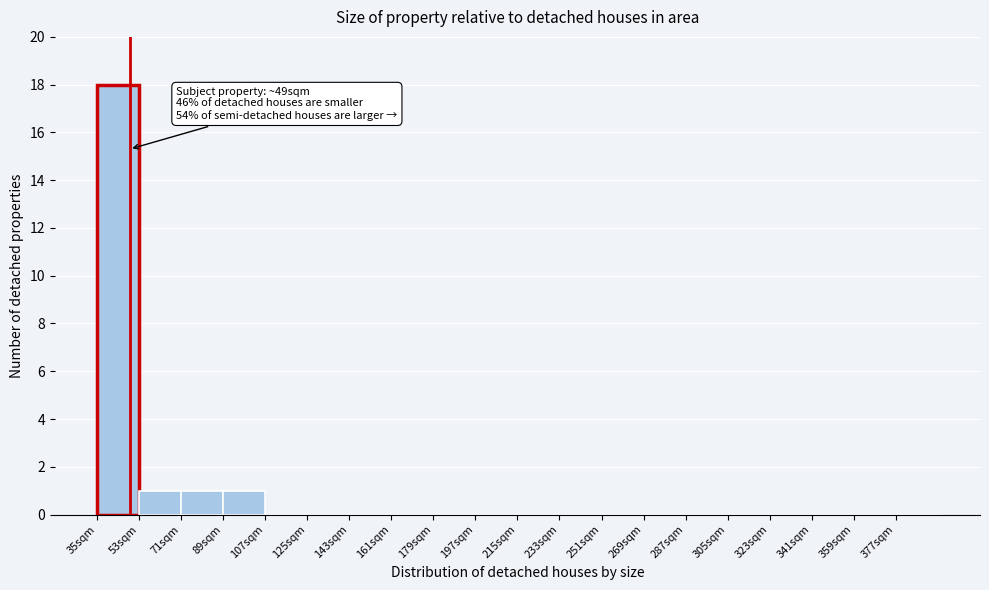

Which range on the x-axis has the tallest bar?

35 to 53